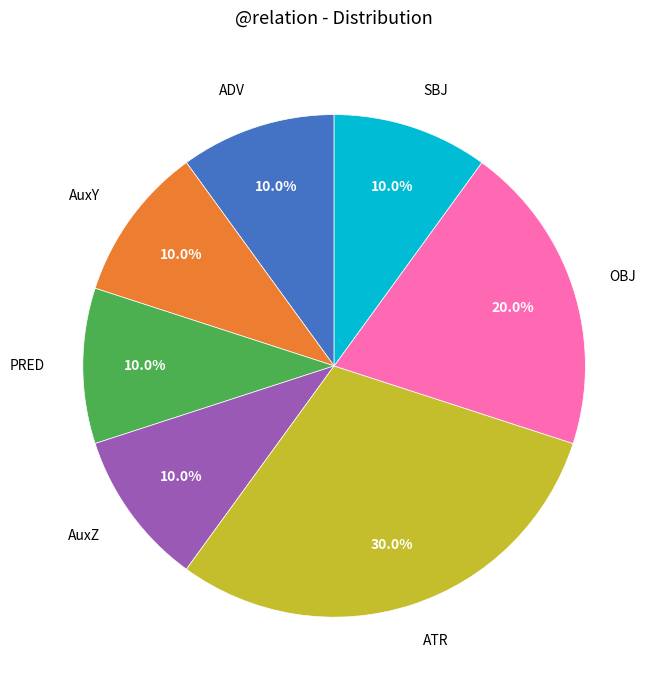

What portion of the pie excludes AuxY?

90.0%